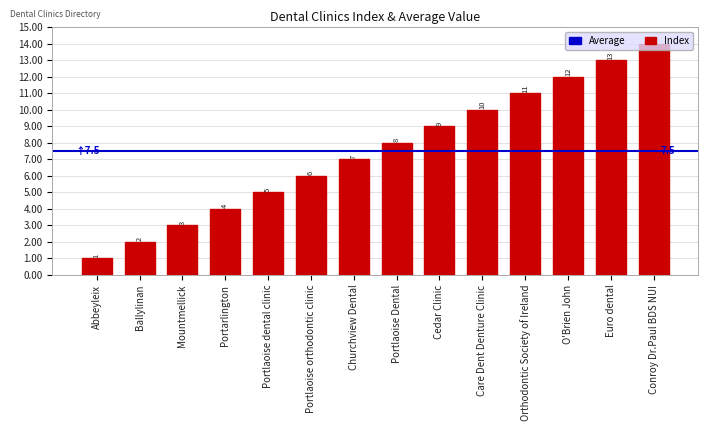

What is the minimum value shown in the chart?

1